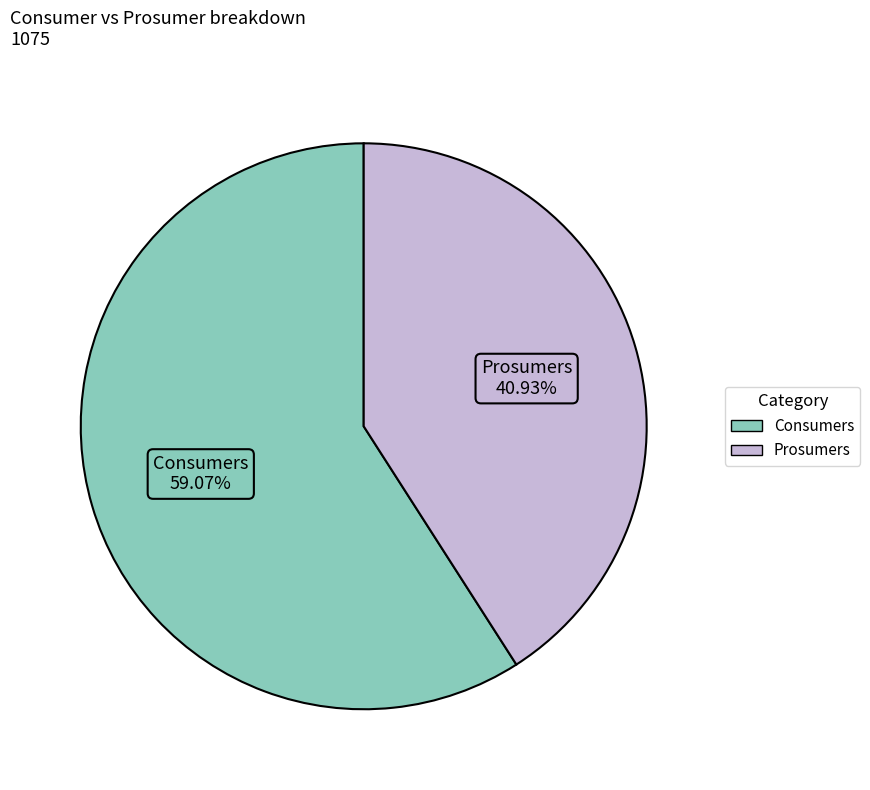

Count the number of slices in the pie.

2